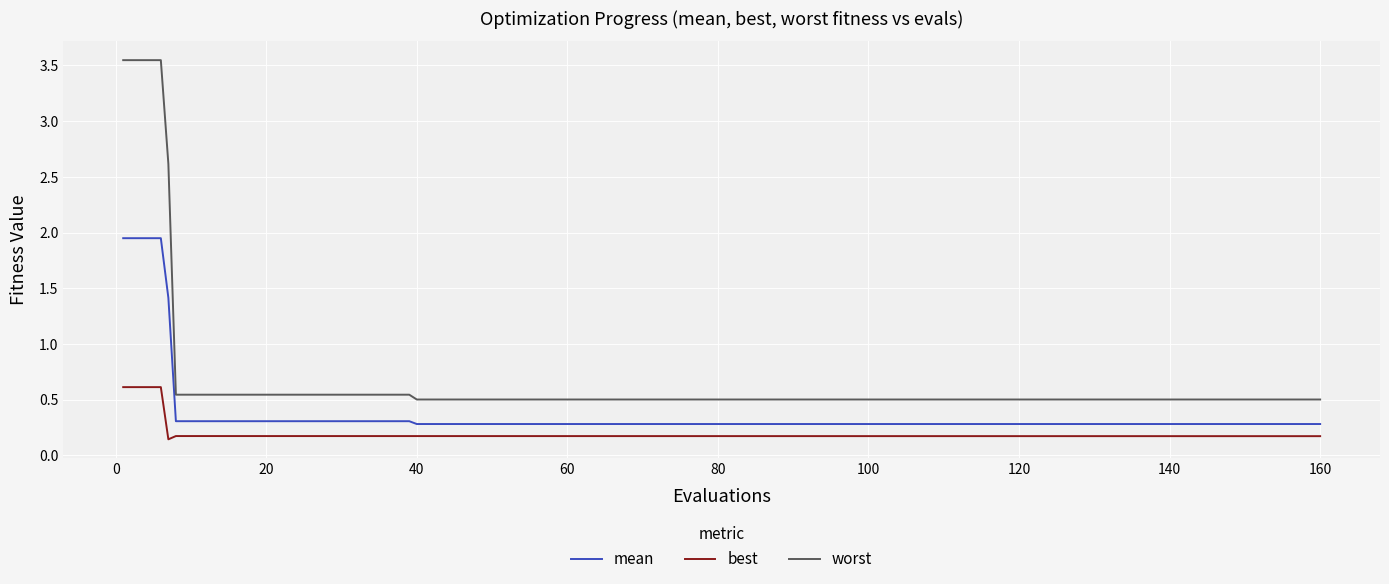

Which series has the largest total across all categories?

worst